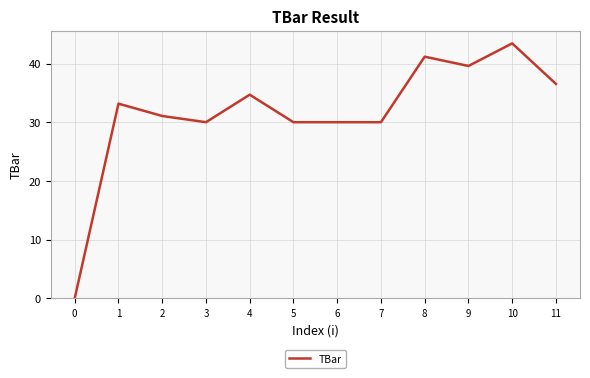

Which label corresponds to the largest value in the chart?

10